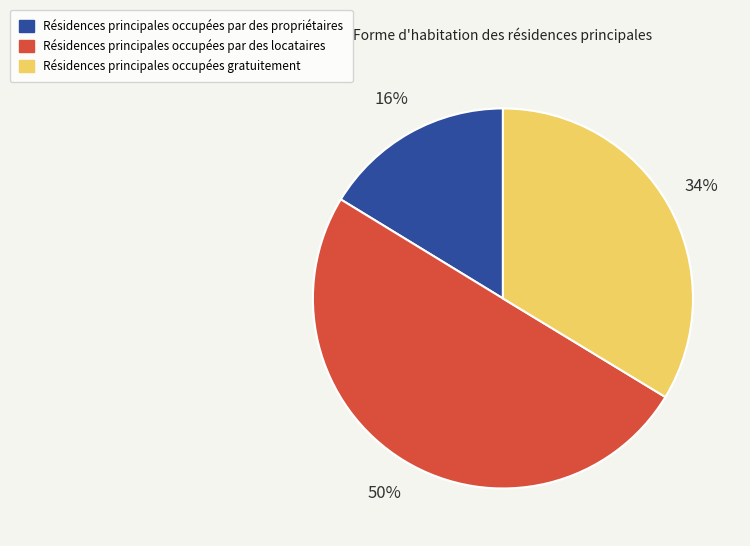

To the nearest percent, what is the difference between the largest and smallest slice percentages?

34%